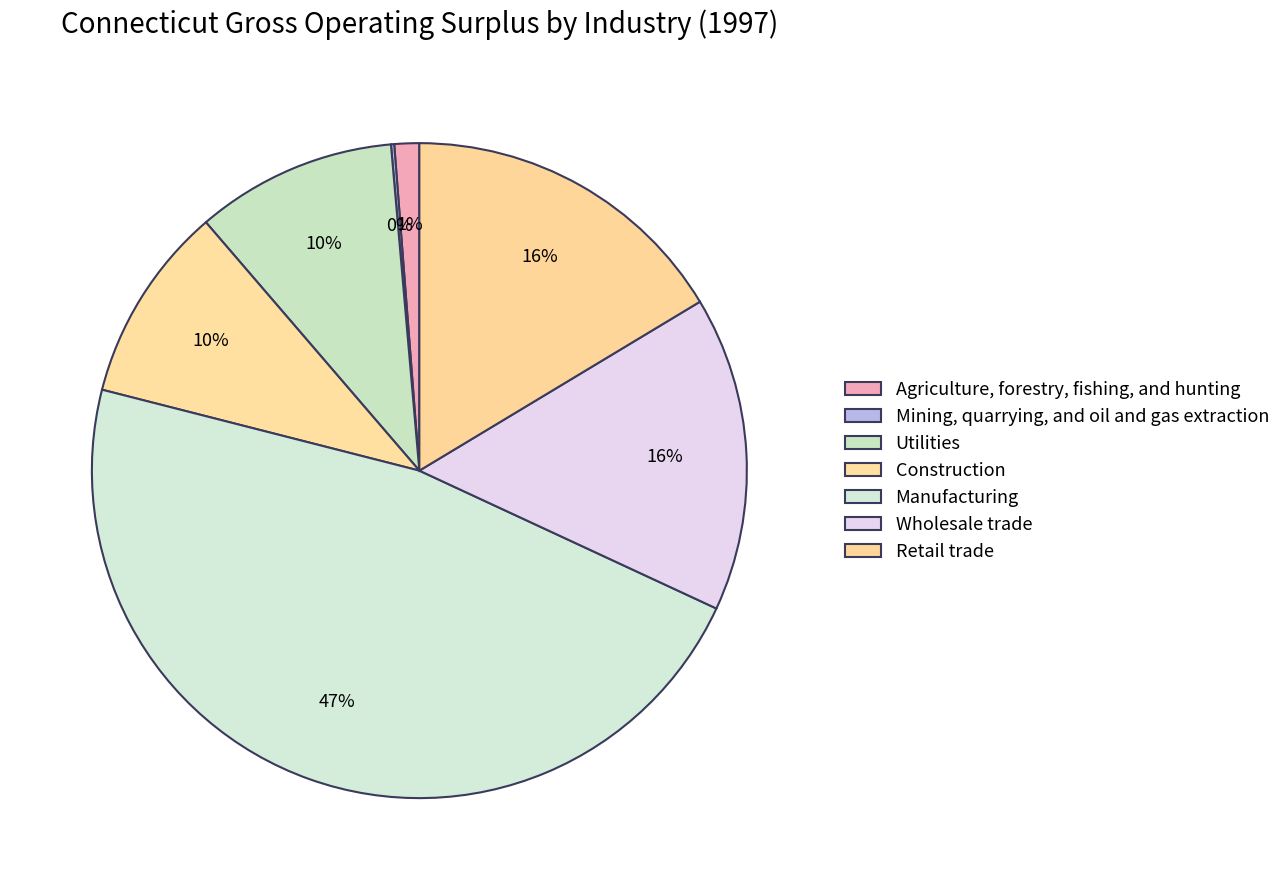

The Wholesale trade slice represents 23% of the pie. True or false?

False